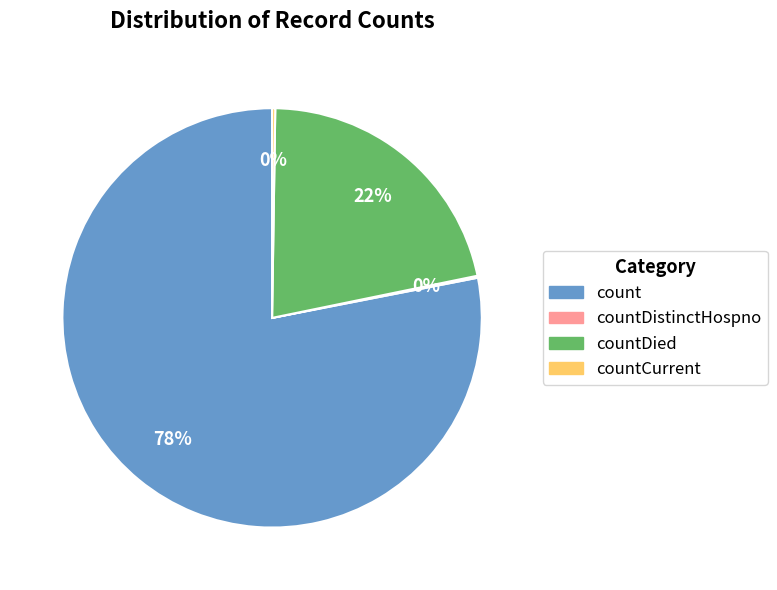

To the nearest percent, what is the difference between the largest and smallest slice percentages?

78%